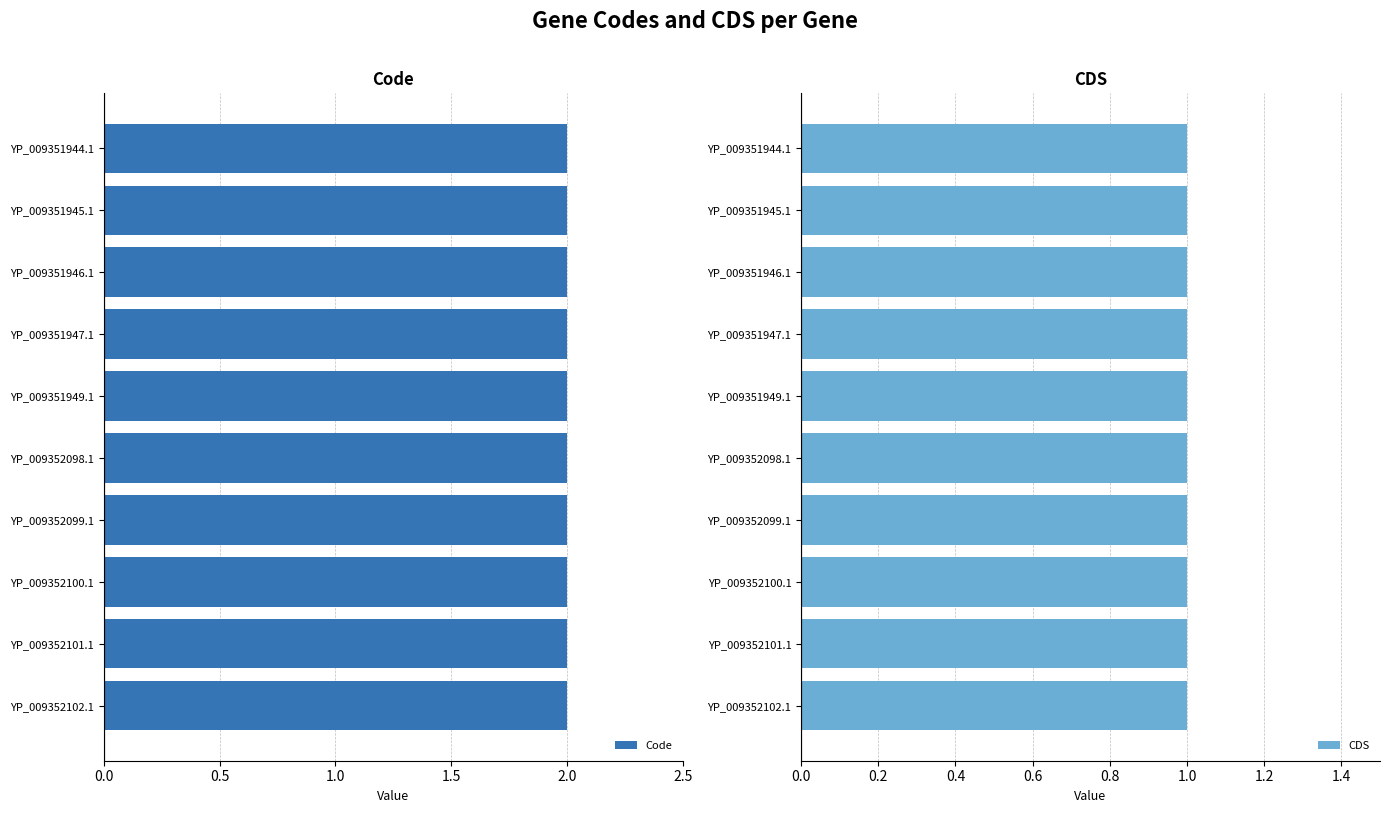

List the labels in order of Code value, largest first.

YP_009351944.1, YP_009351945.1, YP_009351946.1, YP_009351947.1, YP_009351949.1, YP_009352098.1, YP_009352099.1, YP_009352100.1, YP_009352101.1, YP_009352102.1